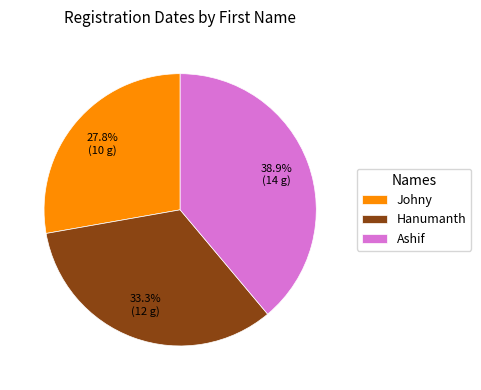

Rank the categories by value from highest to lowest.

Ashif, Hanumanth, Johny